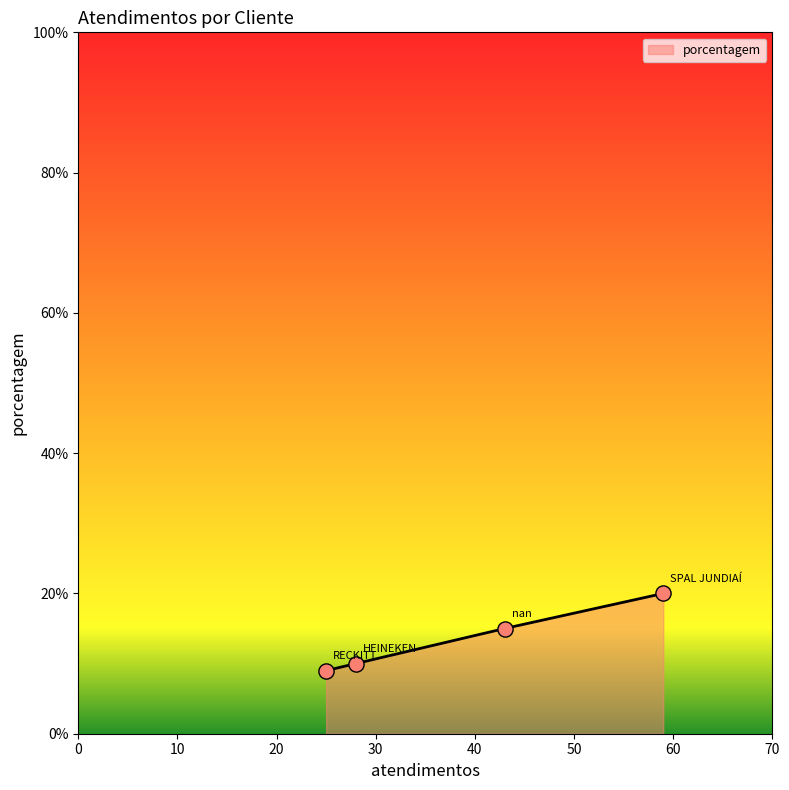

True or false: there are more than 0 points higher than both neighbors.

False